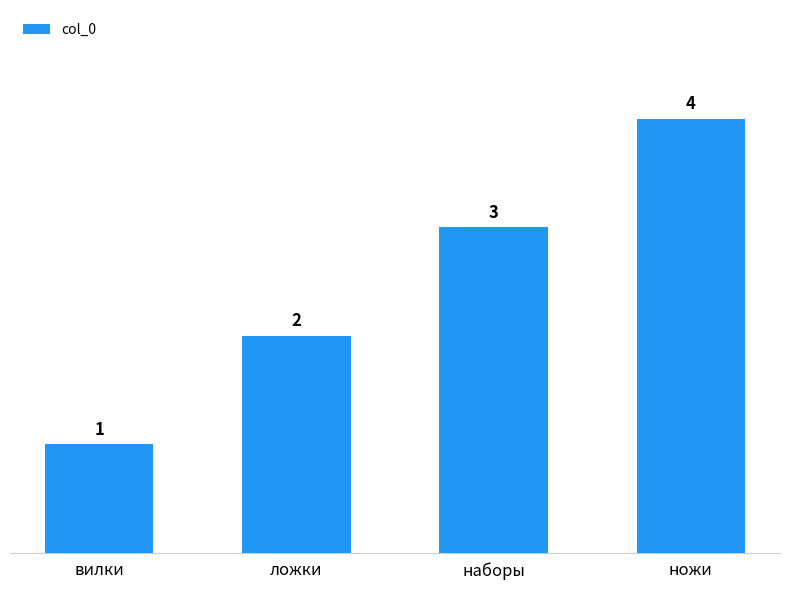

Between ложки and вилки, which is larger?

ложки